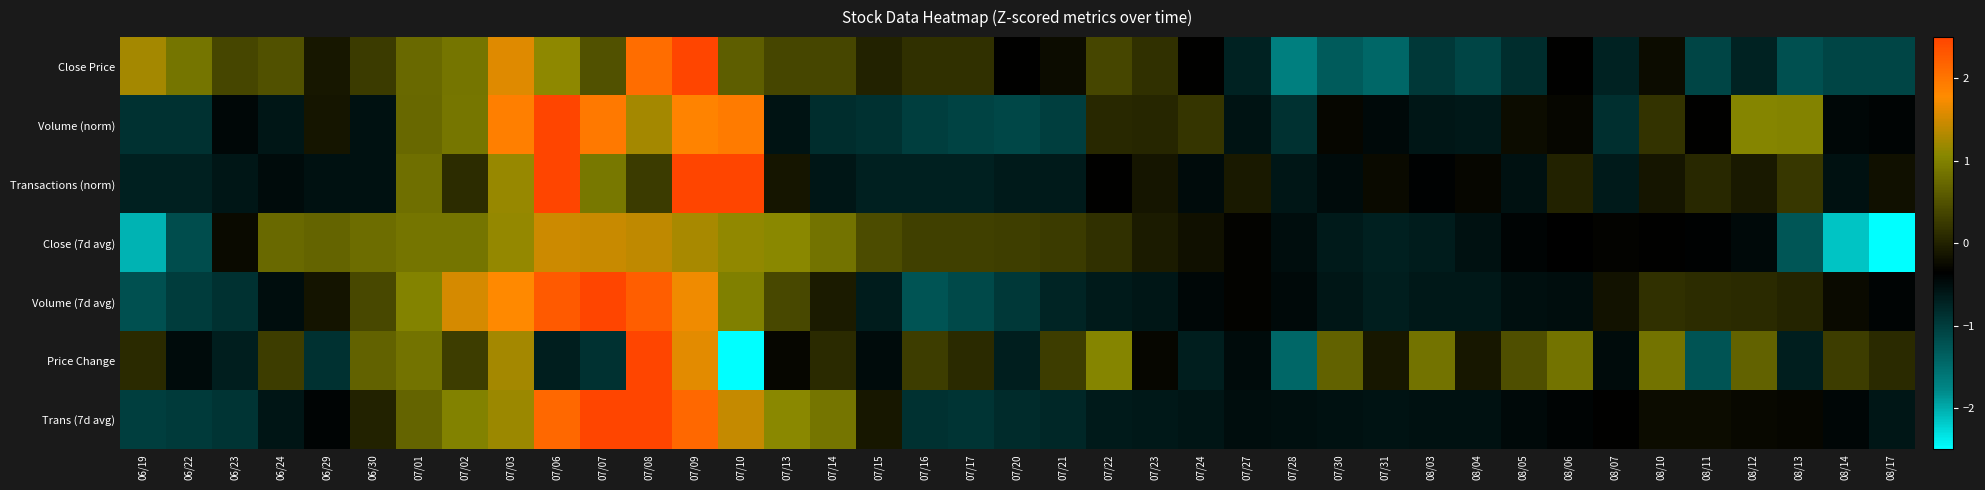

Which series has the widest spread of values?

Price Change